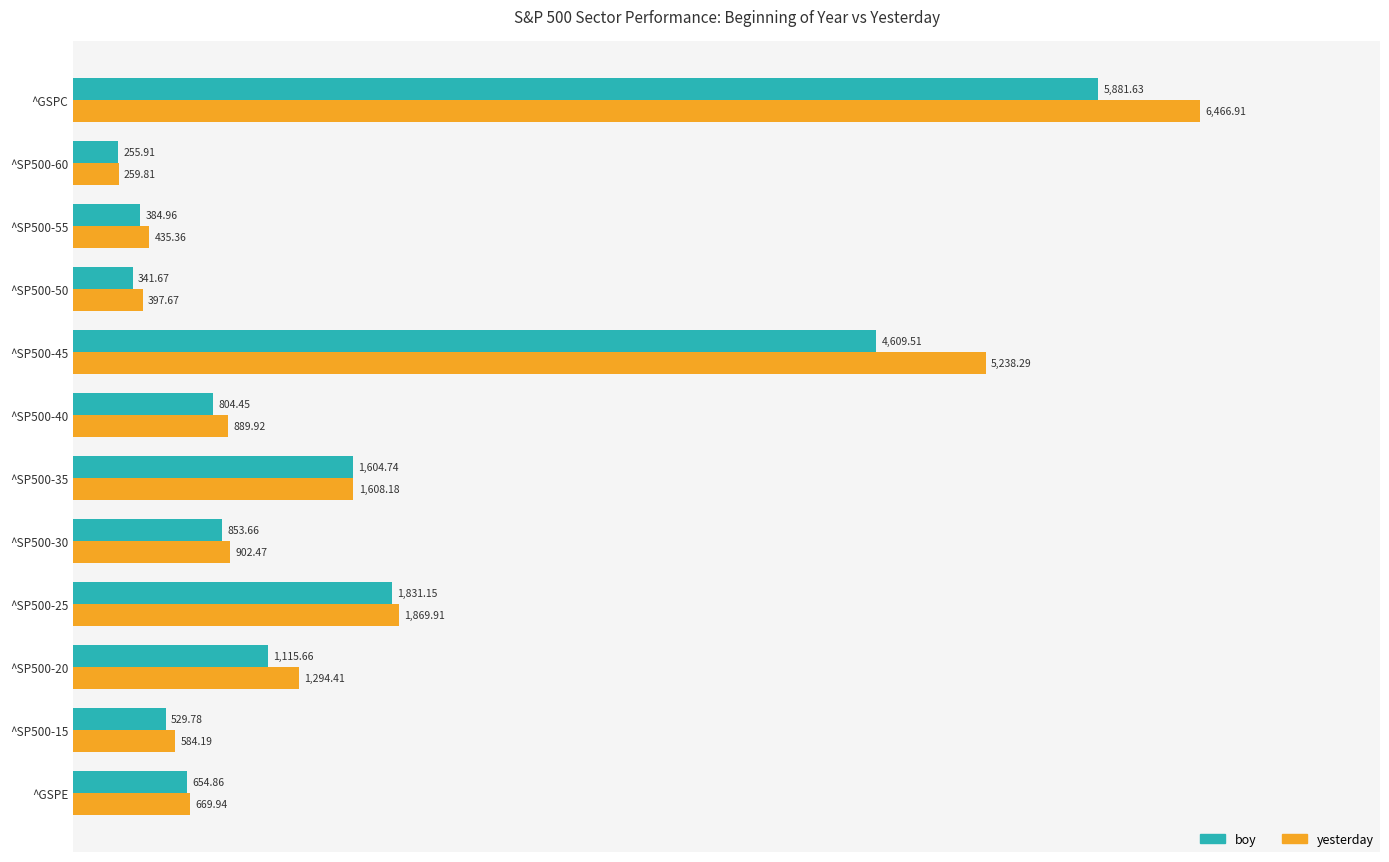

What is the total value across all series at ^GSPE?

1324.8